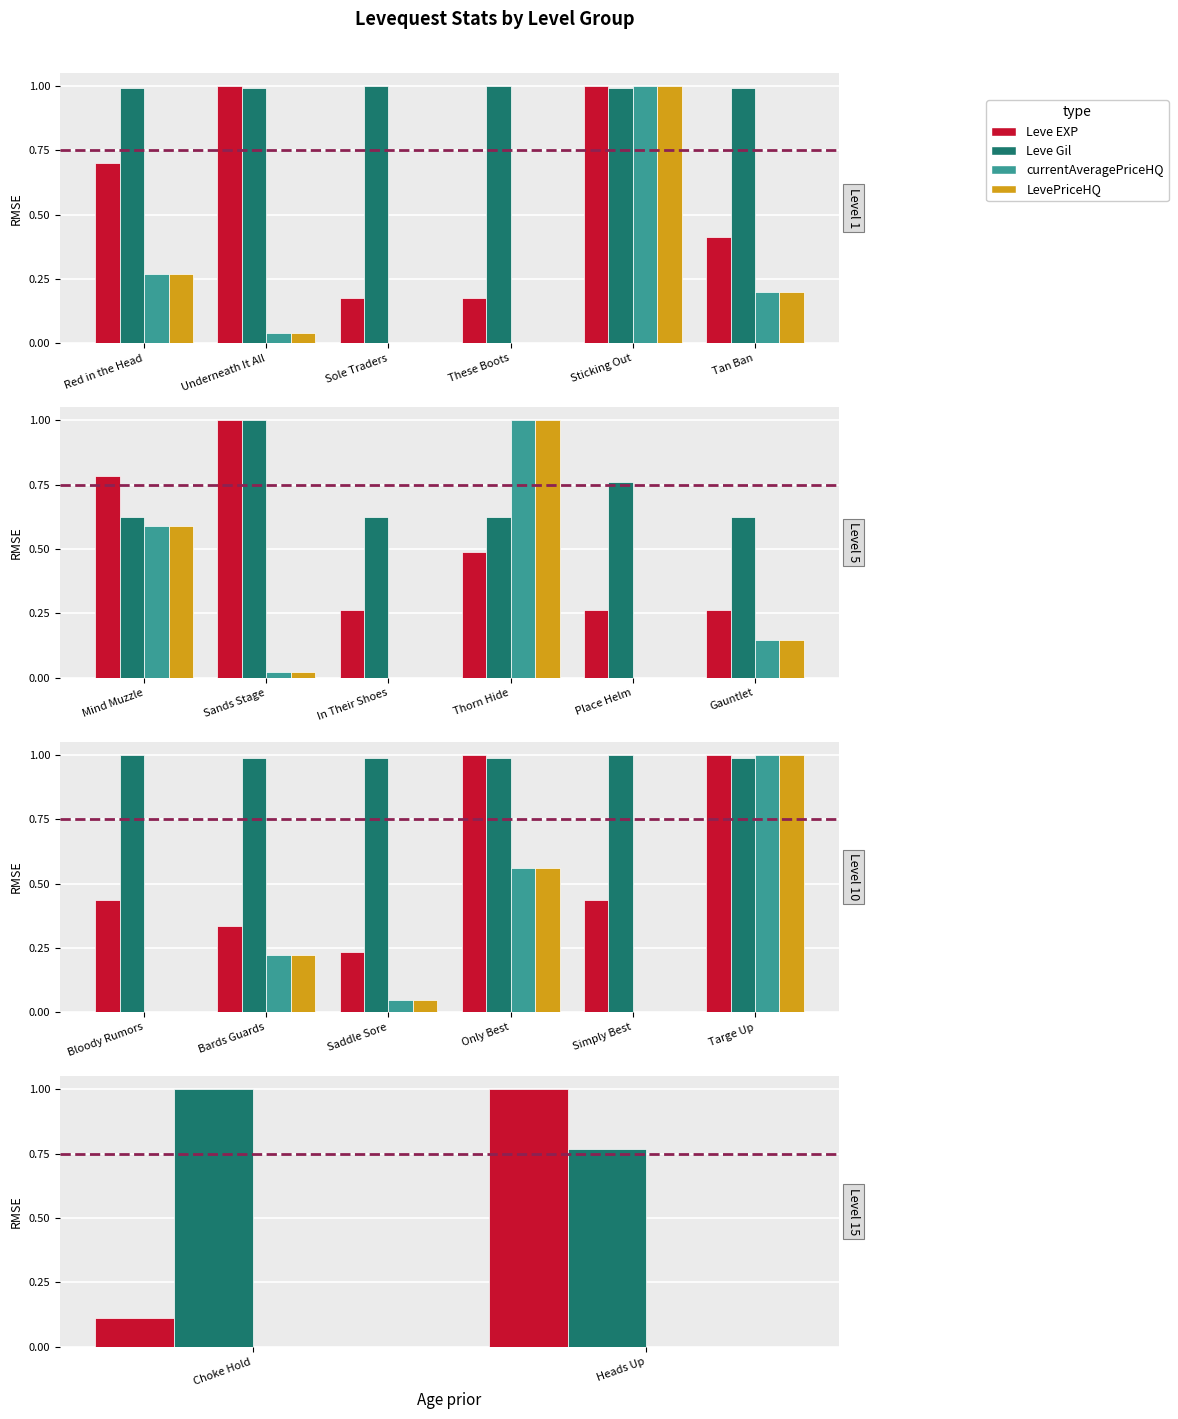

Which series has the largest total across all categories?

Leve Gil